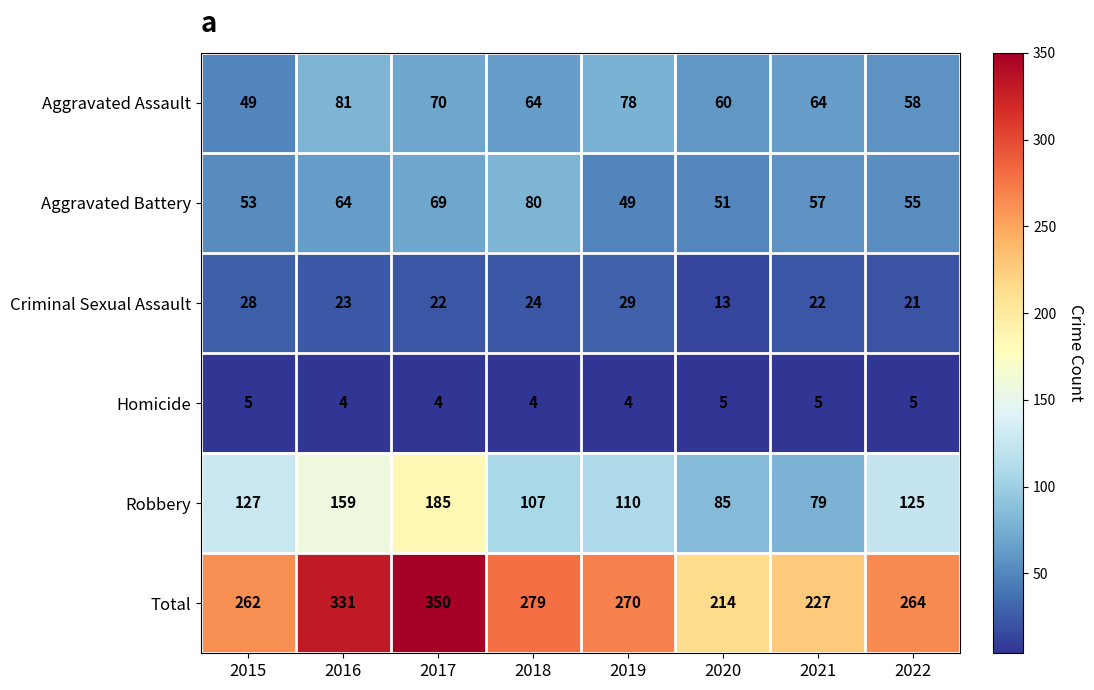

Between 2019 and 2022, which series saw the biggest shift?

Aggravated Assault